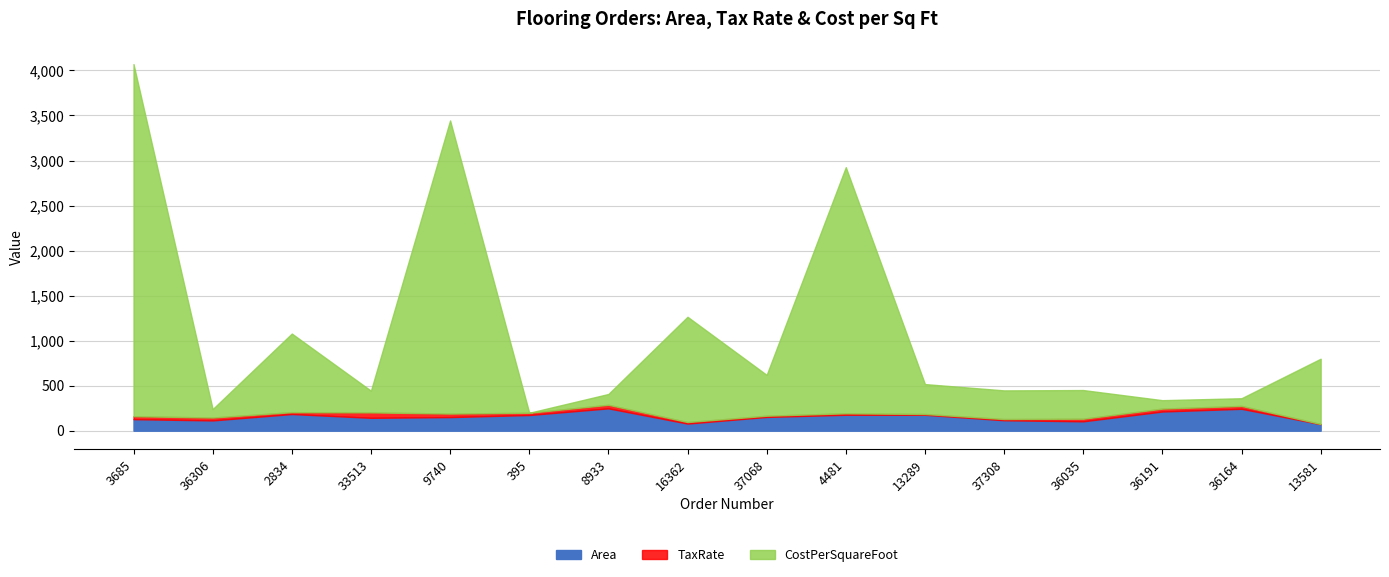

The value of CostPerSquareFoot at 37308 is 155.8. True or false?

False